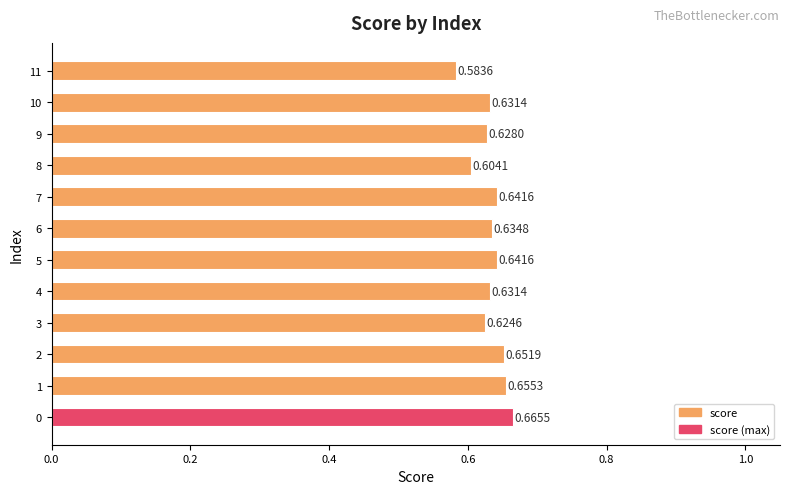

What is the sum of the values at 7 and 5?

1.3